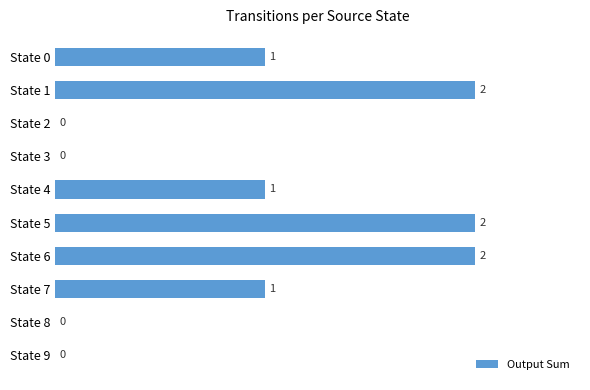

Are the bars horizontal?

Yes